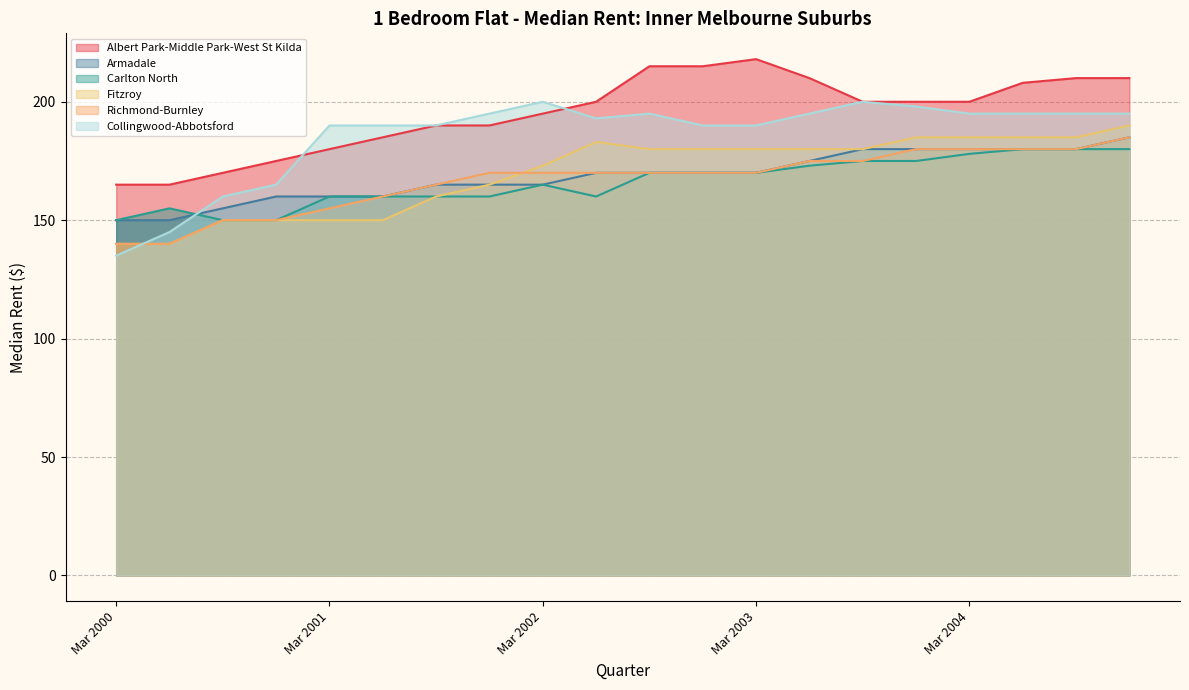

What is the spread (max minus min) of values at Mar 2001?

40